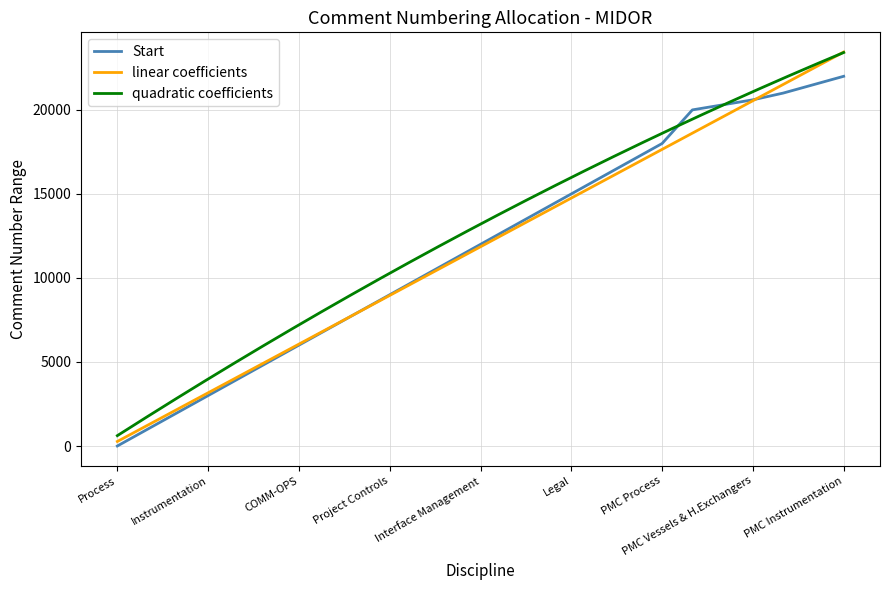

What is the value of the 21st point from the left?

20301